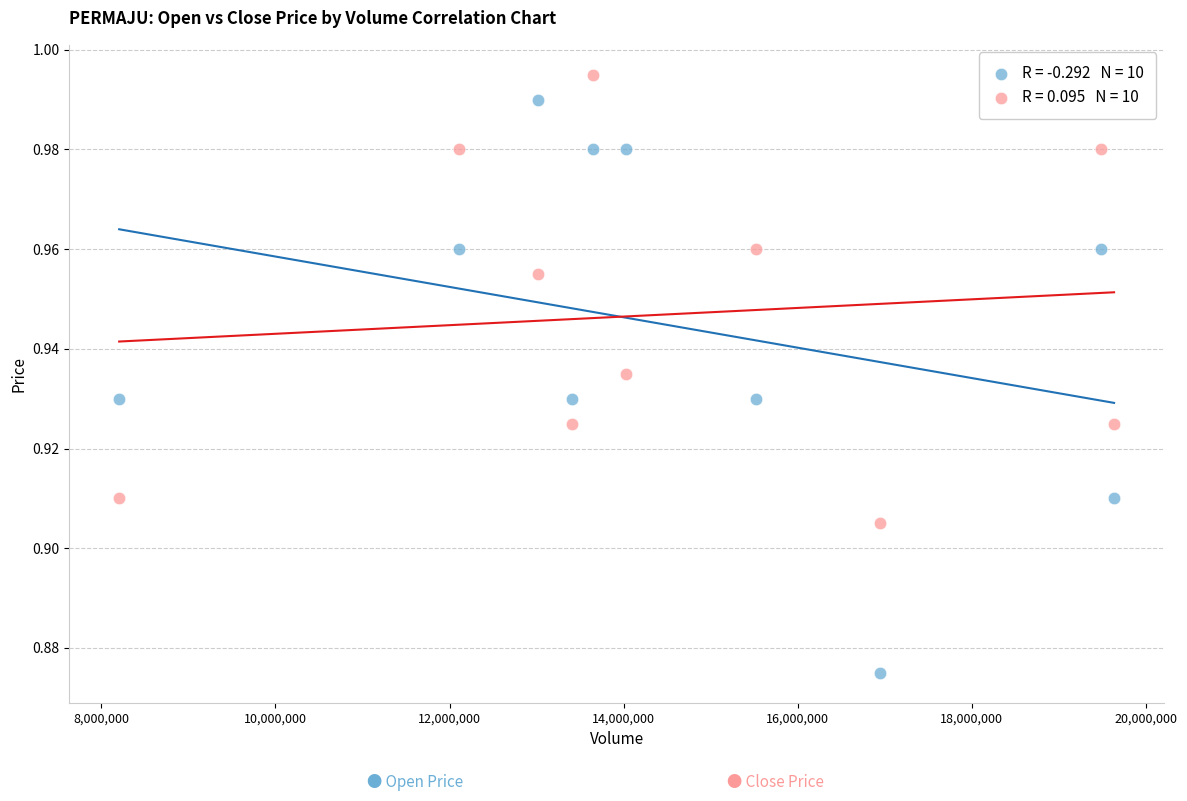

Across all data points, what is the range of X values (max minus min)?

11431900.0